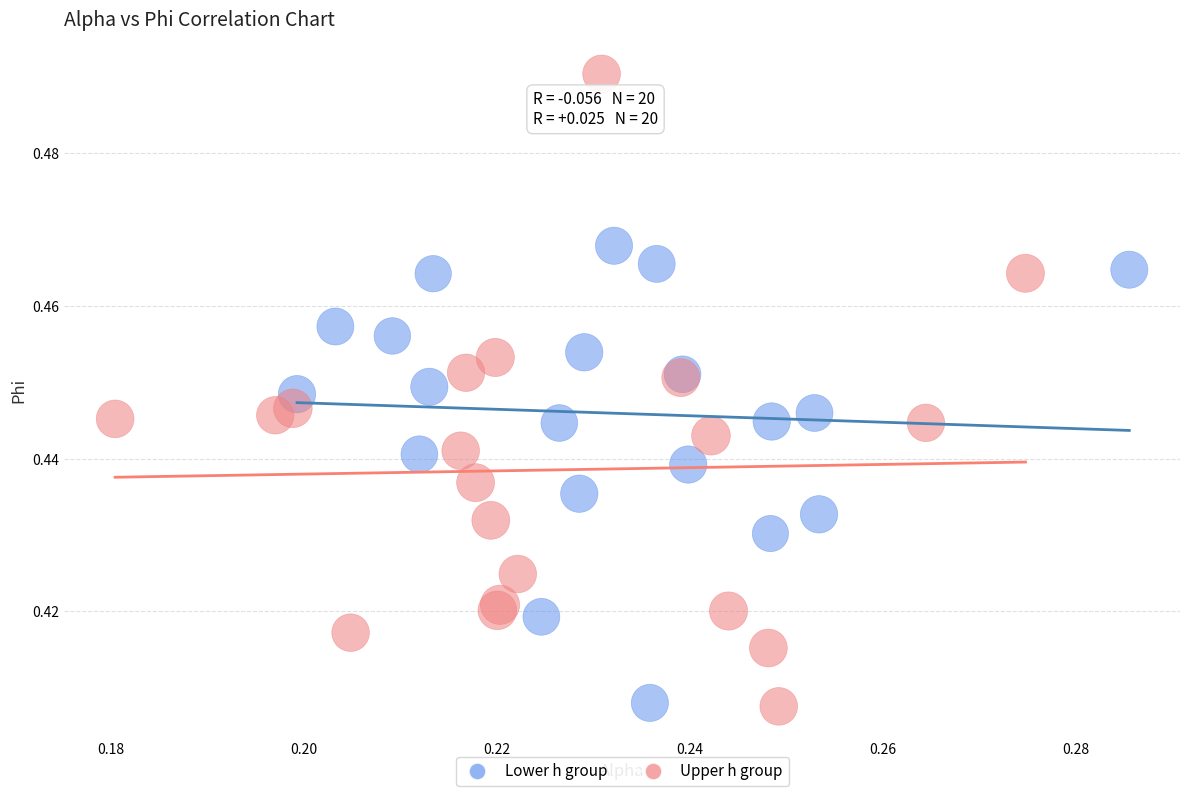

What are all the series names shown in the legend?

Lower h group, Upper h group